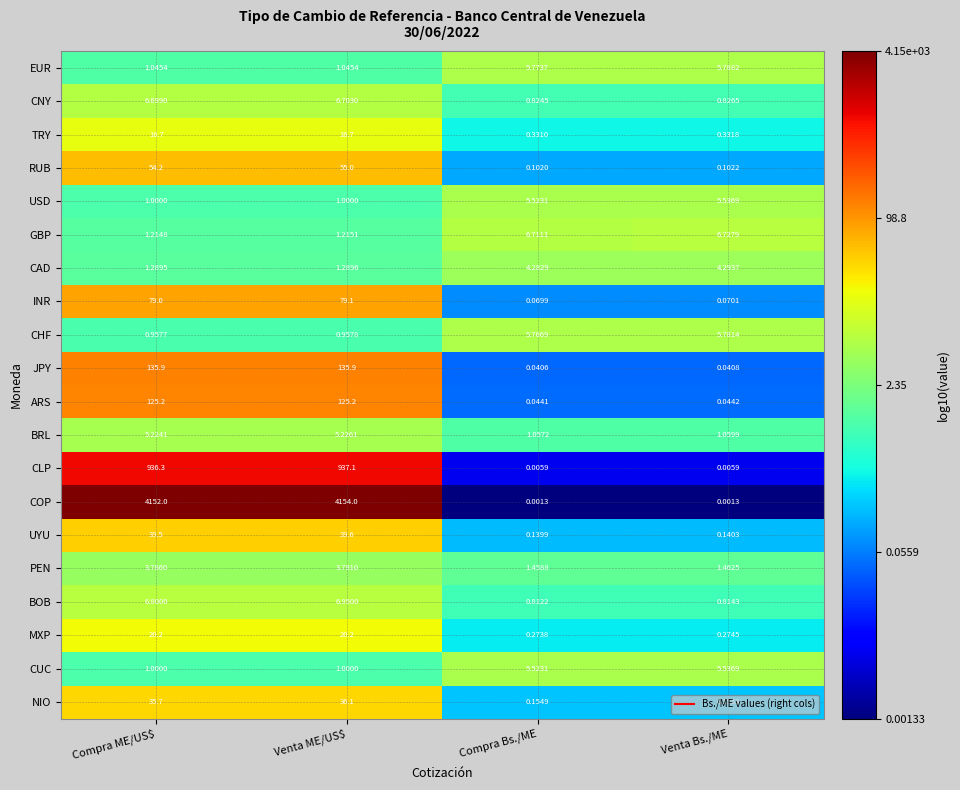

How many values in the NIO series are below 35?

2